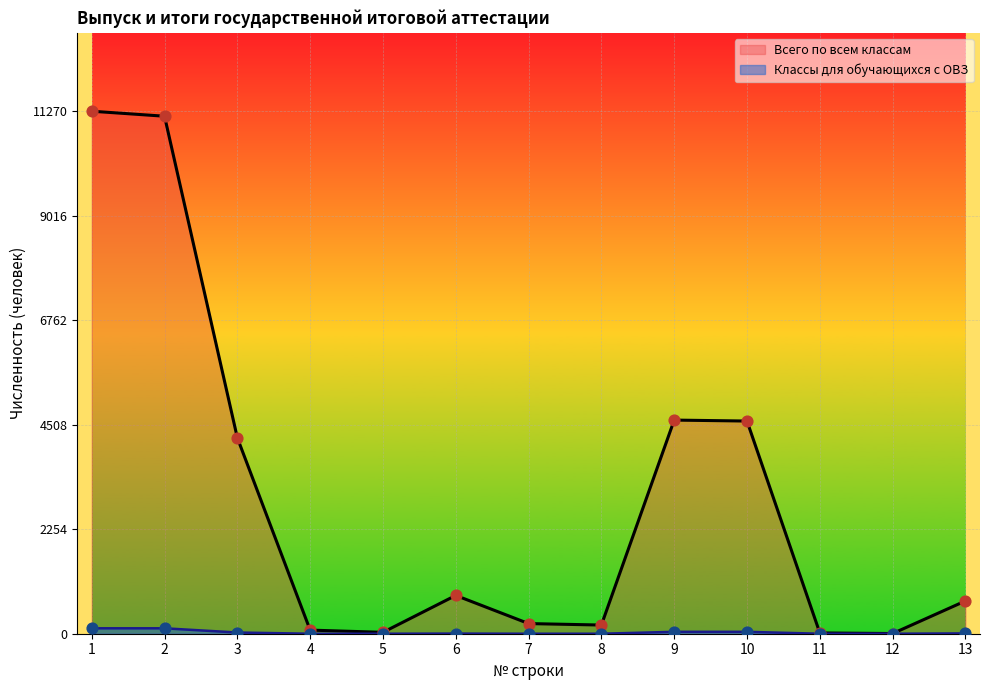

Is the value of Всего по всем классам at 11 greater than the value of Классы для обучающихся с ОВЗ at 13?

Yes